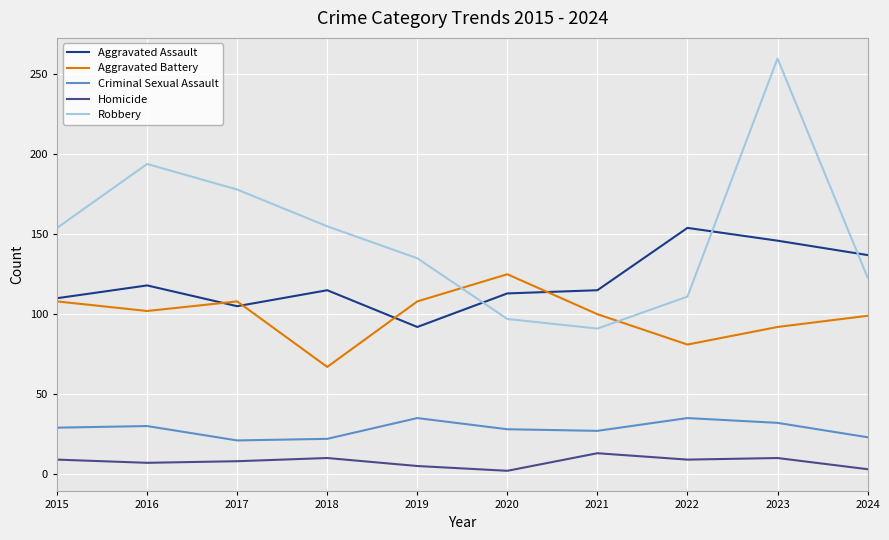

Is the value of Criminal Sexual Assault at 2023 greater than the value of Homicide at 2022?

Yes